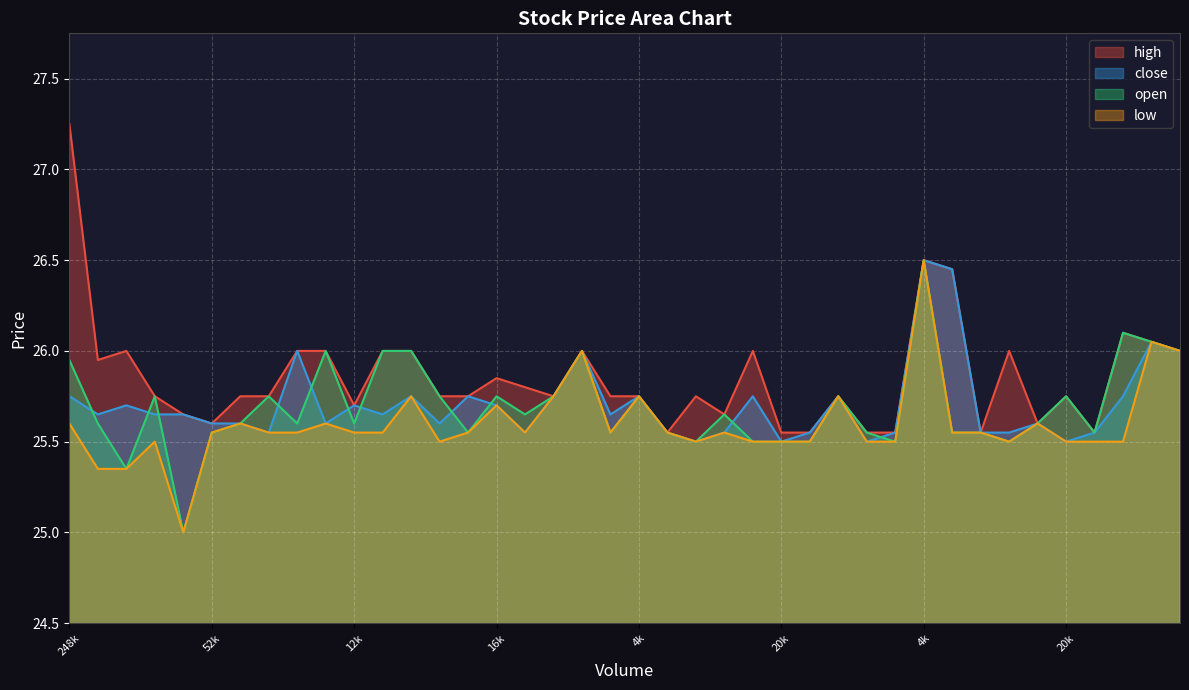

Reading right to left, what are all the values shown in this chart?

high: 26.0	26.1	26.1	25.6	25.8	25.6	26.0	25.6	26.4	26.5	25.6	25.6	25.8	25.6	25.6	26.0	25.6	25.8	25.6	25.8	25.8	26.0	25.8	25.8	25.9	25.8	25.8	26.0	26.0	25.7	26.0	26.0	25.8	25.8	25.6	25.6	25.8	26.0	25.9	27.2
close: 26.0	26.1	25.8	25.6	25.5	25.6	25.6	25.6	26.4	26.5	25.6	25.5	25.8	25.6	25.5	25.8	25.6	25.5	25.6	25.8	25.6	26.0	25.8	25.6	25.7	25.8	25.6	25.8	25.6	25.7	25.6	26.0	25.6	25.6	25.6	25.6	25.6	25.7	25.6	25.8
open: 26.0	26.1	26.1	25.6	25.8	25.6	25.5	25.6	25.6	26.5	25.5	25.6	25.8	25.5	25.5	25.5	25.6	25.5	25.6	25.8	25.6	26.0	25.8	25.6	25.8	25.6	25.8	26.0	26.0	25.6	26.0	25.6	25.8	25.6	25.6	25.0	25.8	25.4	25.6	25.9
low: 26.0	26.1	25.5	25.5	25.5	25.6	25.5	25.6	25.6	26.5	25.5	25.5	25.8	25.5	25.5	25.5	25.6	25.5	25.6	25.8	25.6	26.0	25.8	25.6	25.7	25.6	25.5	25.8	25.6	25.6	25.6	25.6	25.6	25.6	25.6	25.0	25.5	25.4	25.4	25.6